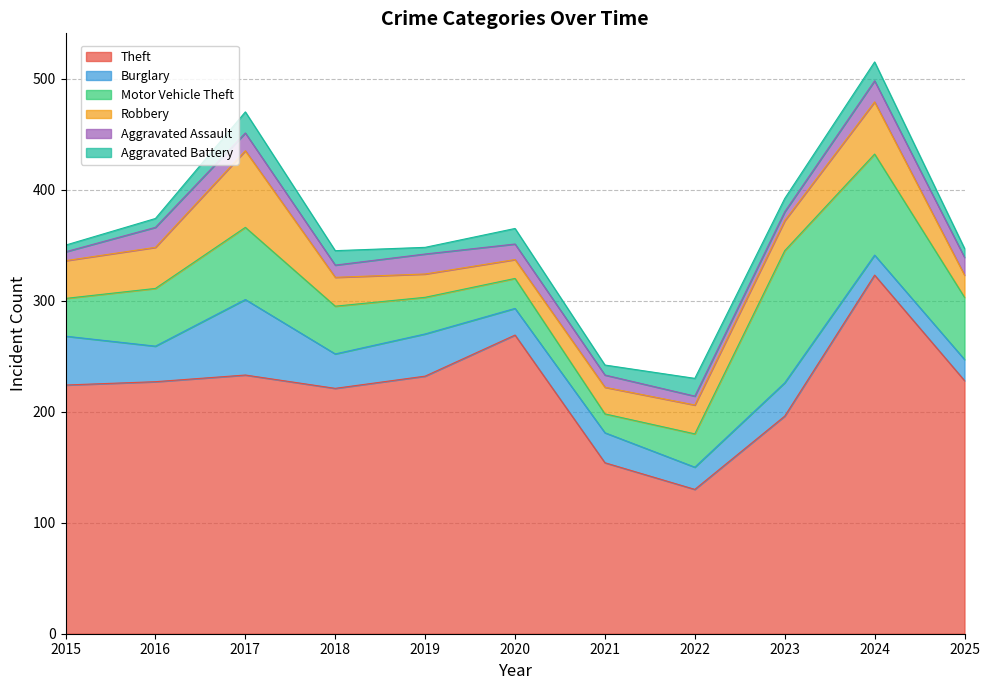

What is the average value of the Burglary series?

32